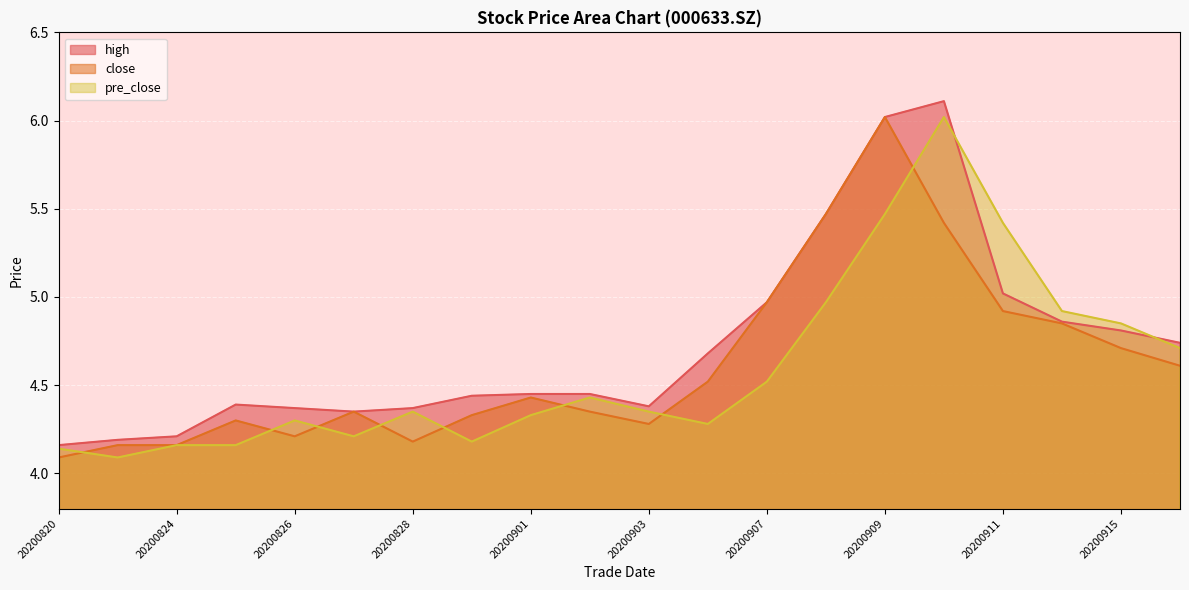

Is it true that high equals 6.4 at 20200901?

False